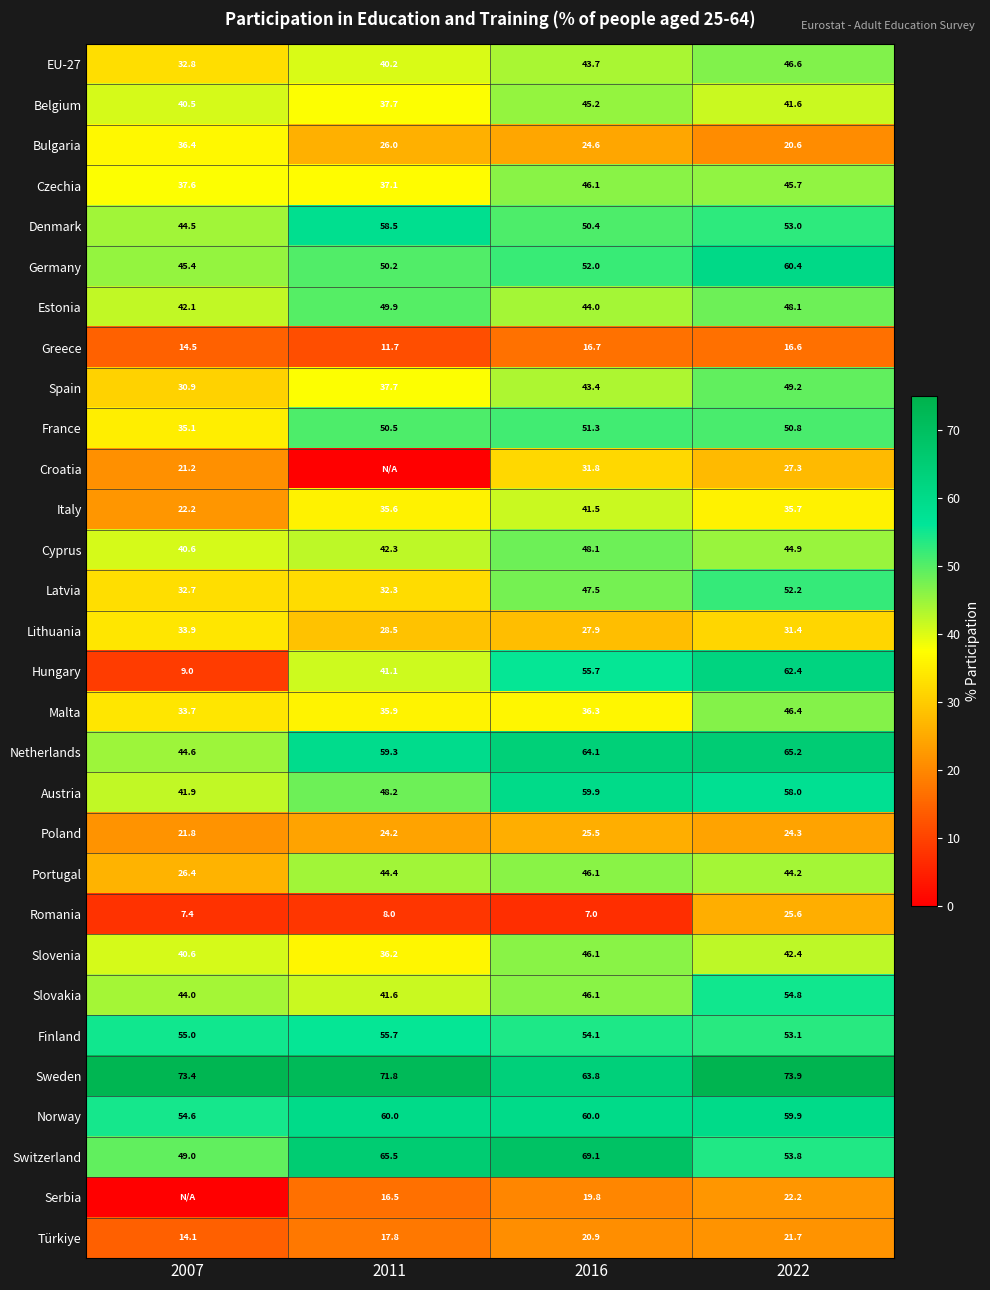

What is the greatest value displayed?

73.9